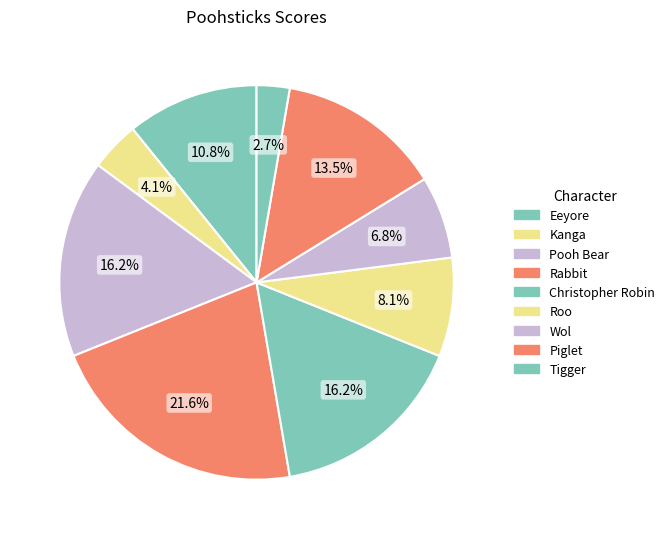

True or false: Rabbit accounts for 22% of the total.

True